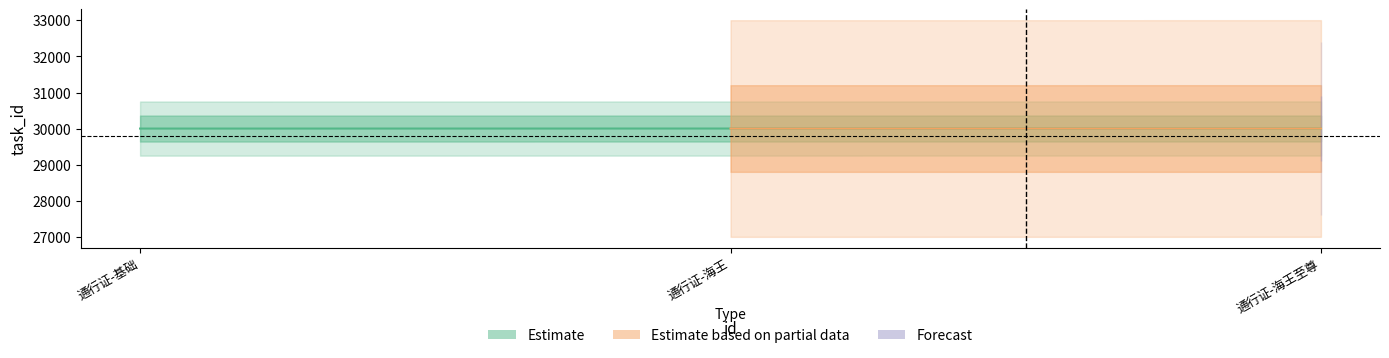

True or false: the data shows 30002 at 通行证-海王.

True